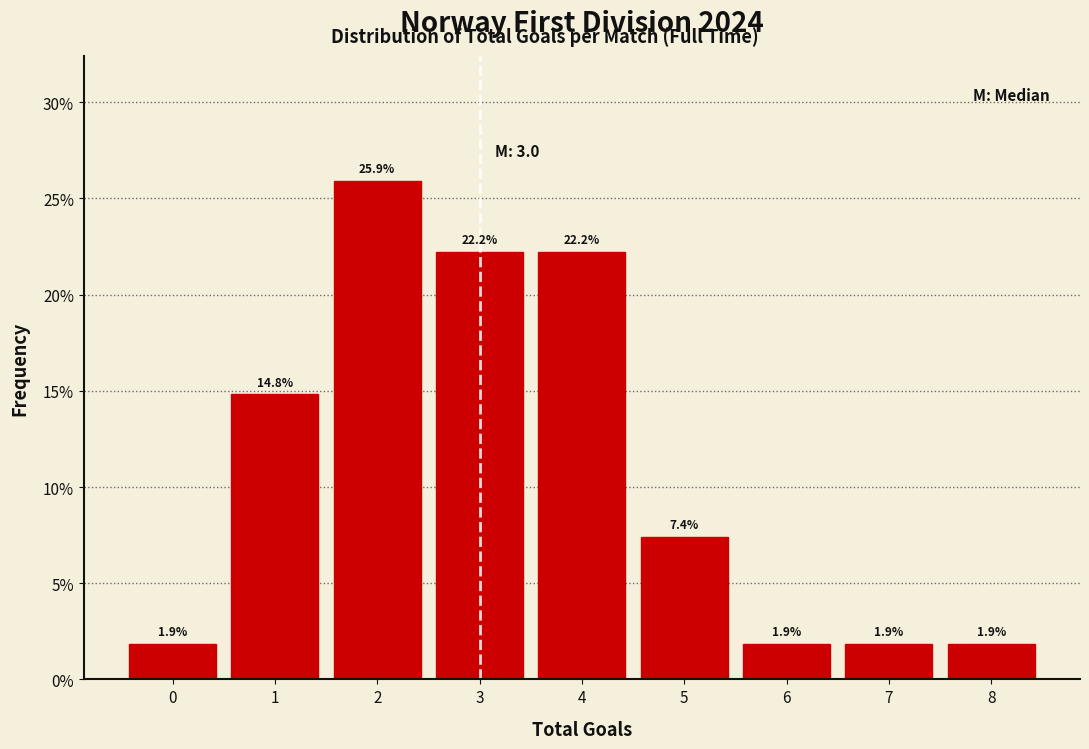

Reading left to right, transcribe all the data shown in this chart.

0=1.9	1=14.8	2=25.9	3=22.2	4=22.2	5=7.4	6=1.9	7=1.9	8=1.9